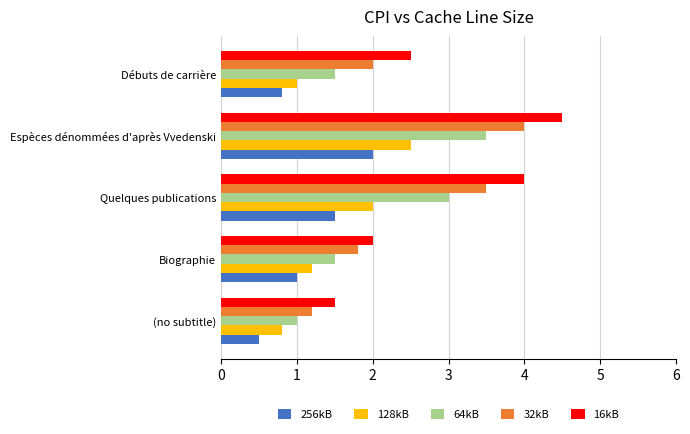

What are all the series names shown in the legend?

256kB, 128kB, 64kB, 32kB, 16kB